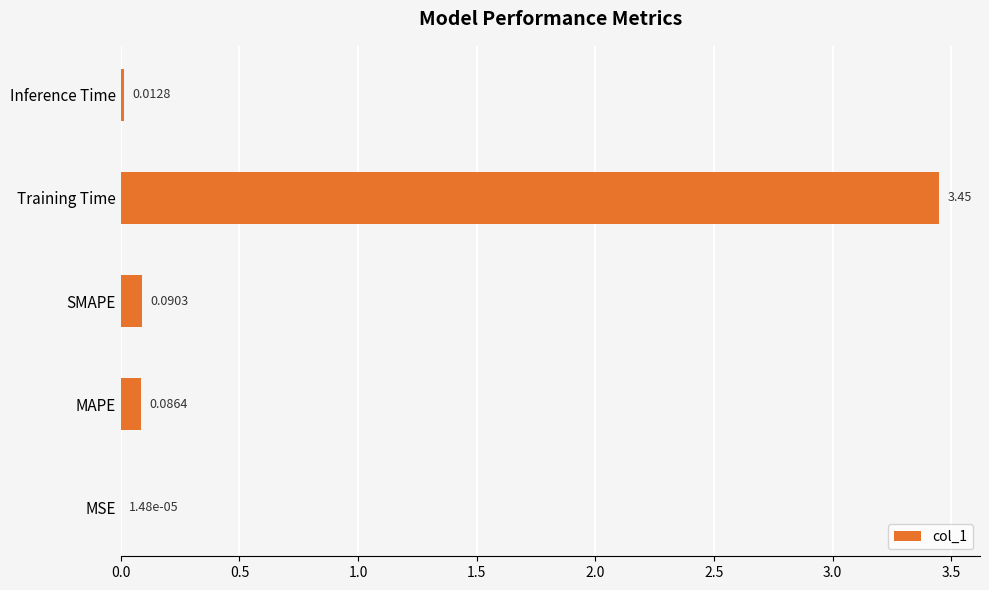

Between Inference Time and MSE, which is larger?

Inference Time